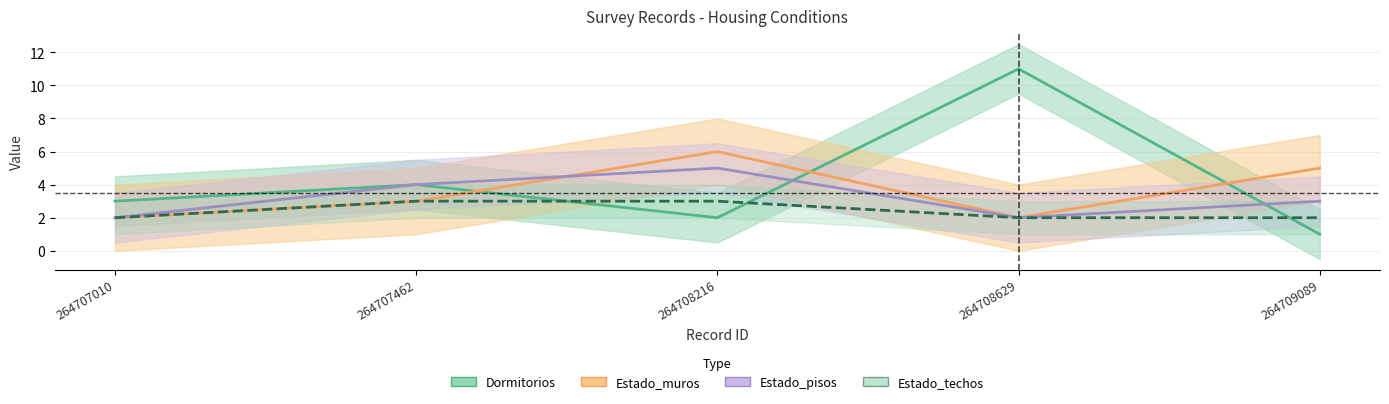

What is the maximum value for Estado_techos?

3